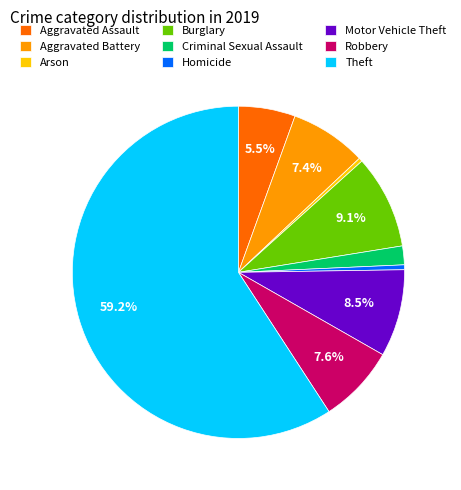

Which has a higher value, Motor Vehicle Theft or Theft?

Theft